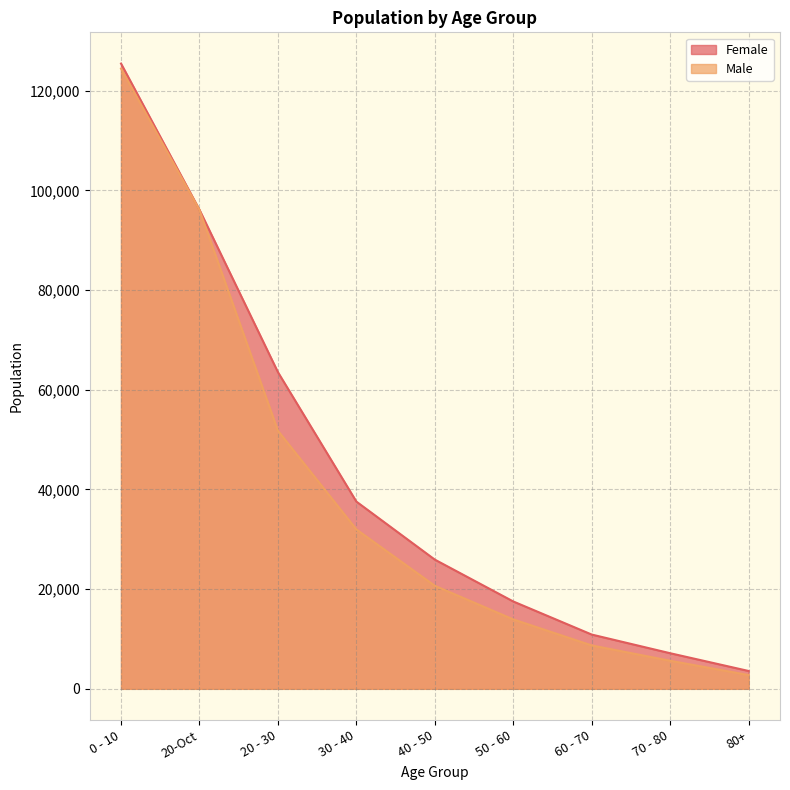

How many values in the Female series exceed 25919?

4